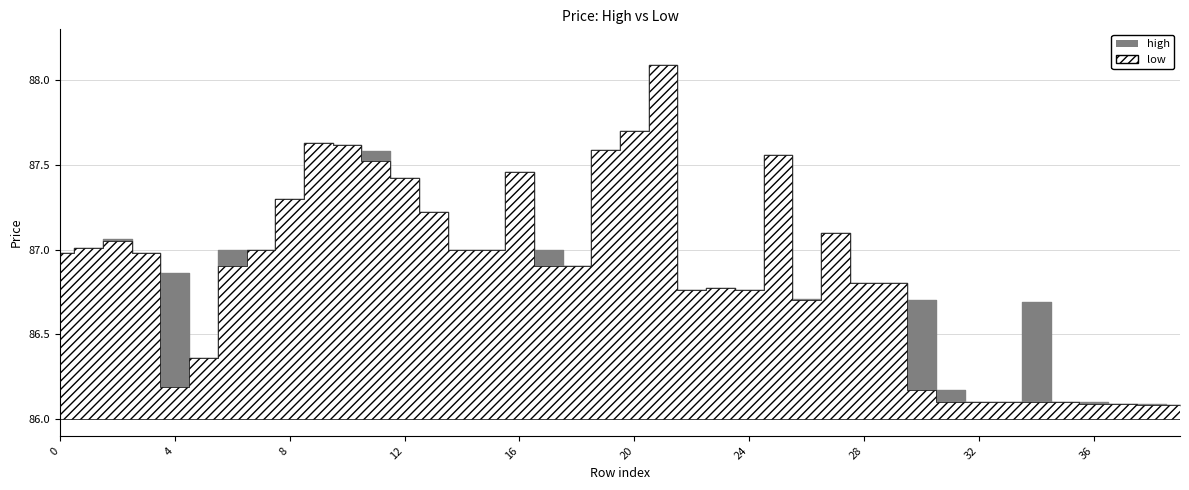

What is the value of the low point at the 24th from the left?

86.8